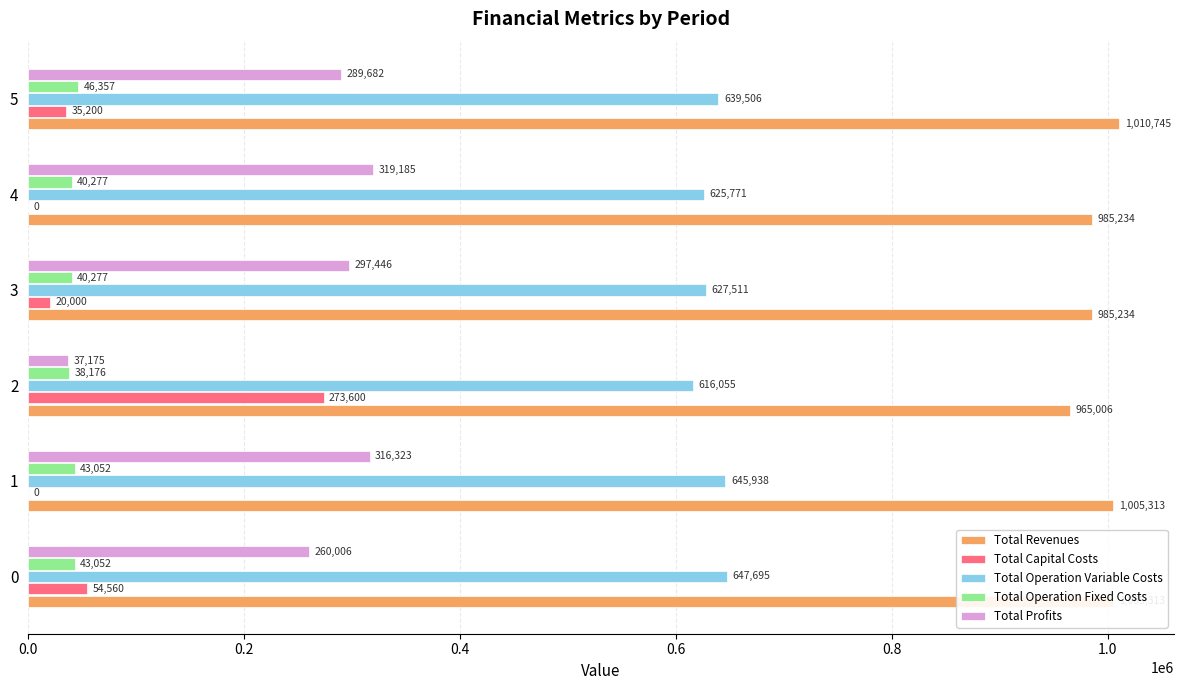

What are all the series names shown in the legend?

Total Revenues, Total Capital Costs, Total Operation Variable Costs, Total Operation Fixed Costs, Total Profits